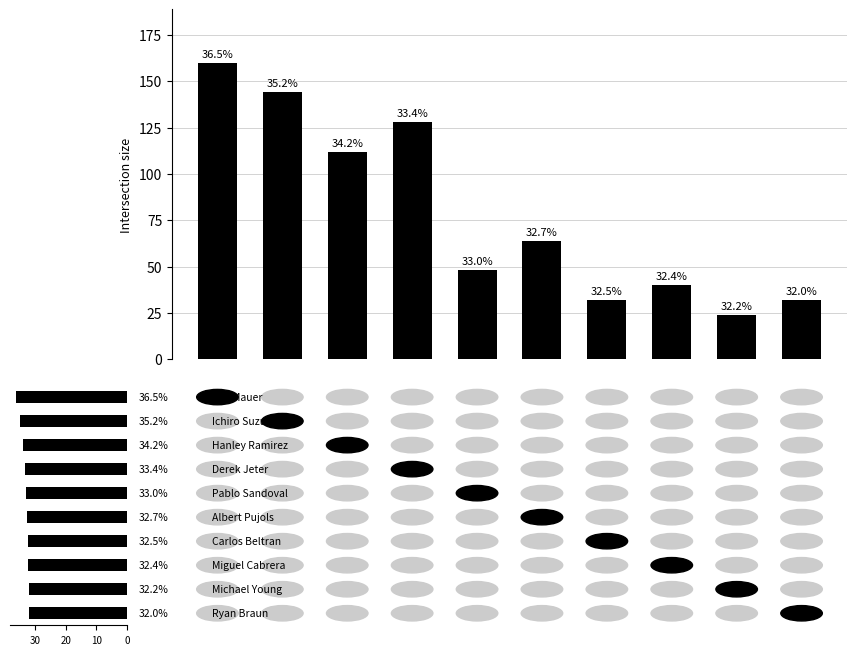

What is the maximum value shown in the chart?

160.0